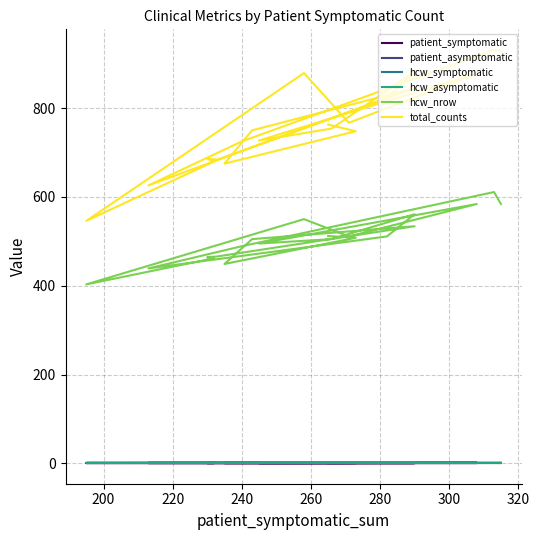

List the series in order of their peak value, highest first.

total_counts, hcw_nrow, patient_asymptomatic, hcw_asymptomatic, hcw_symptomatic, patient_symptomatic